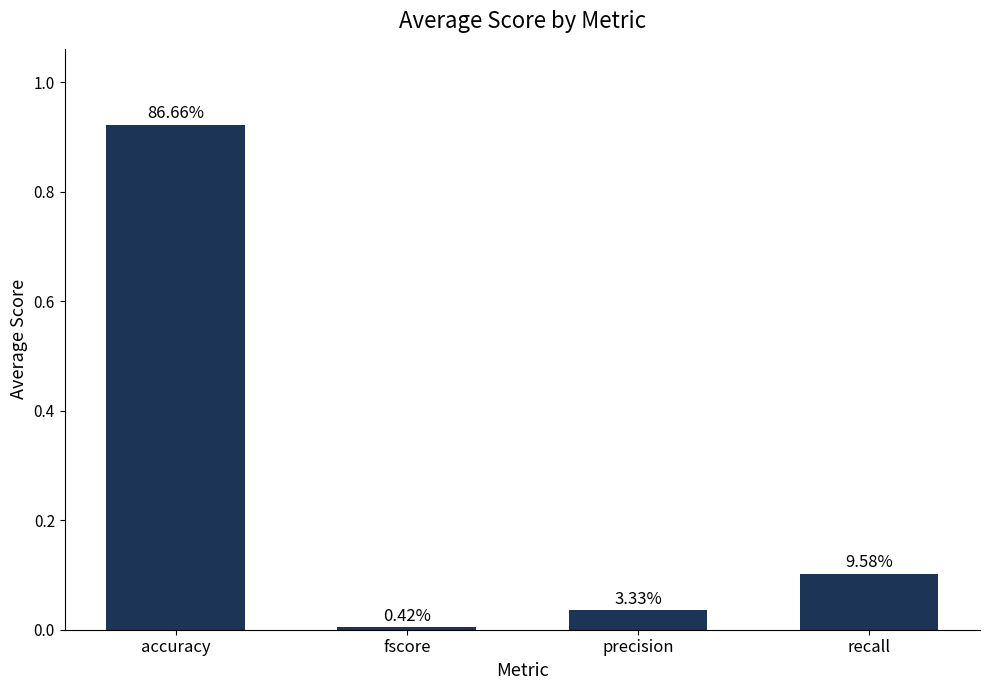

Are the bars horizontal?

No